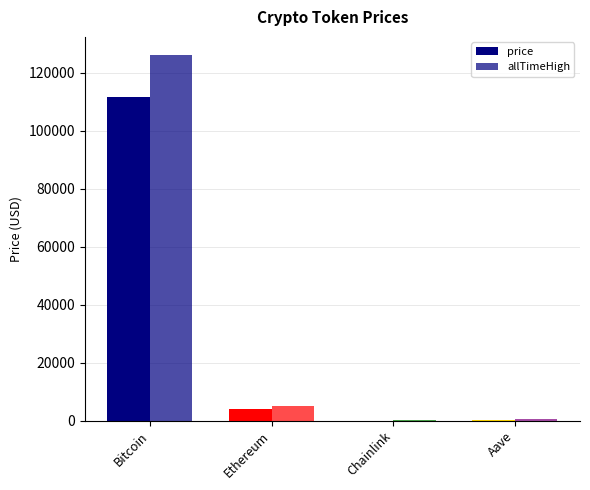

What position from the right is Bitcoin?

4